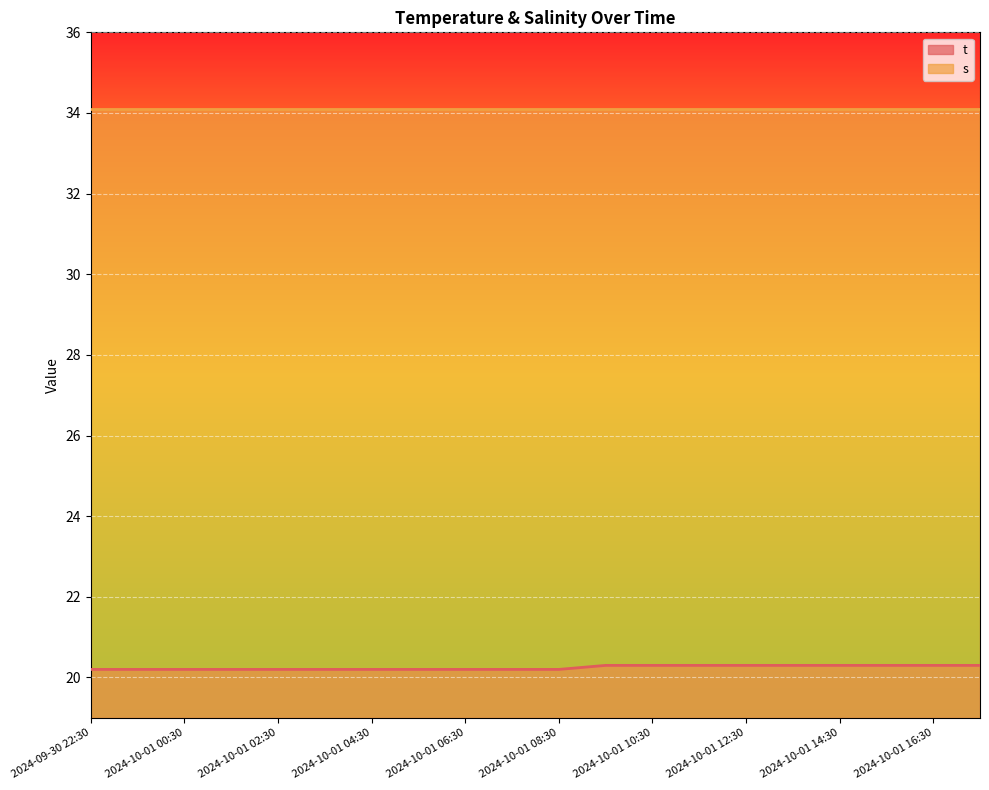

Which series has the largest range (max minus min)?

t_line